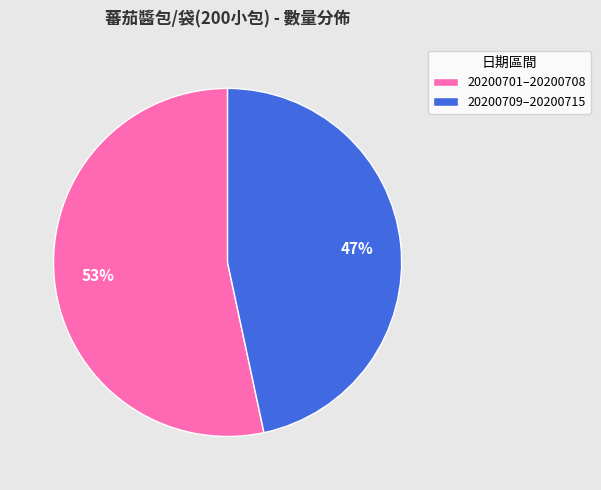

To the nearest percent, what is the average slice percentage?

50%